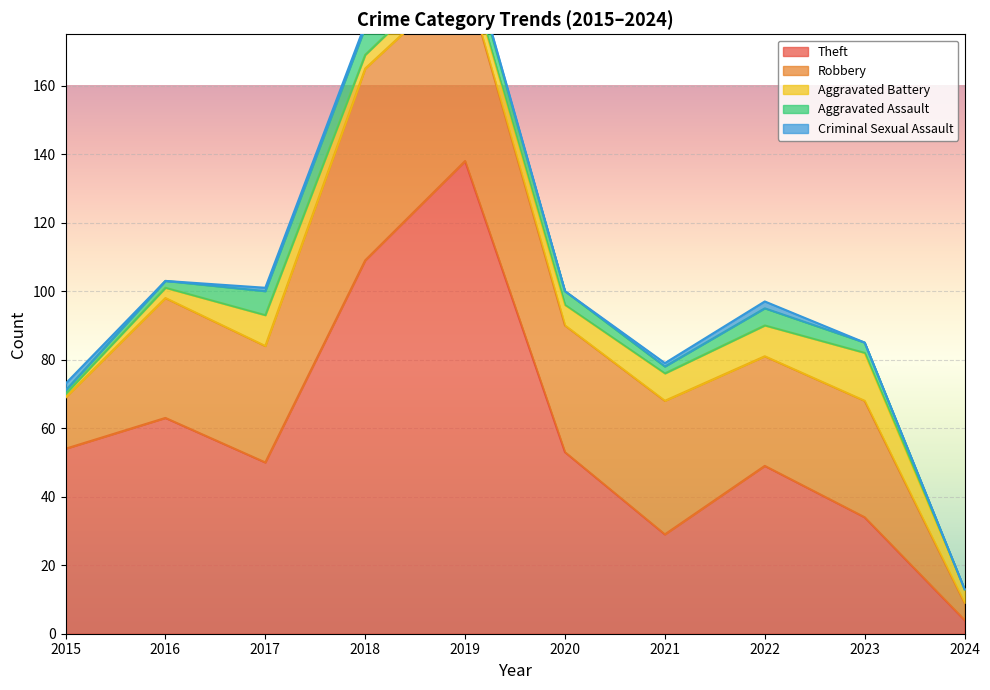

Is it true that Theft equals 63 at 2016?

True